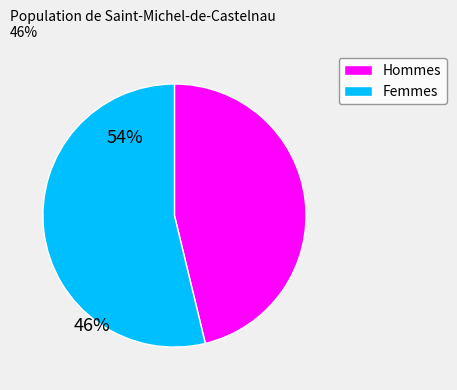

Which category has the biggest portion of the pie?

Femmes